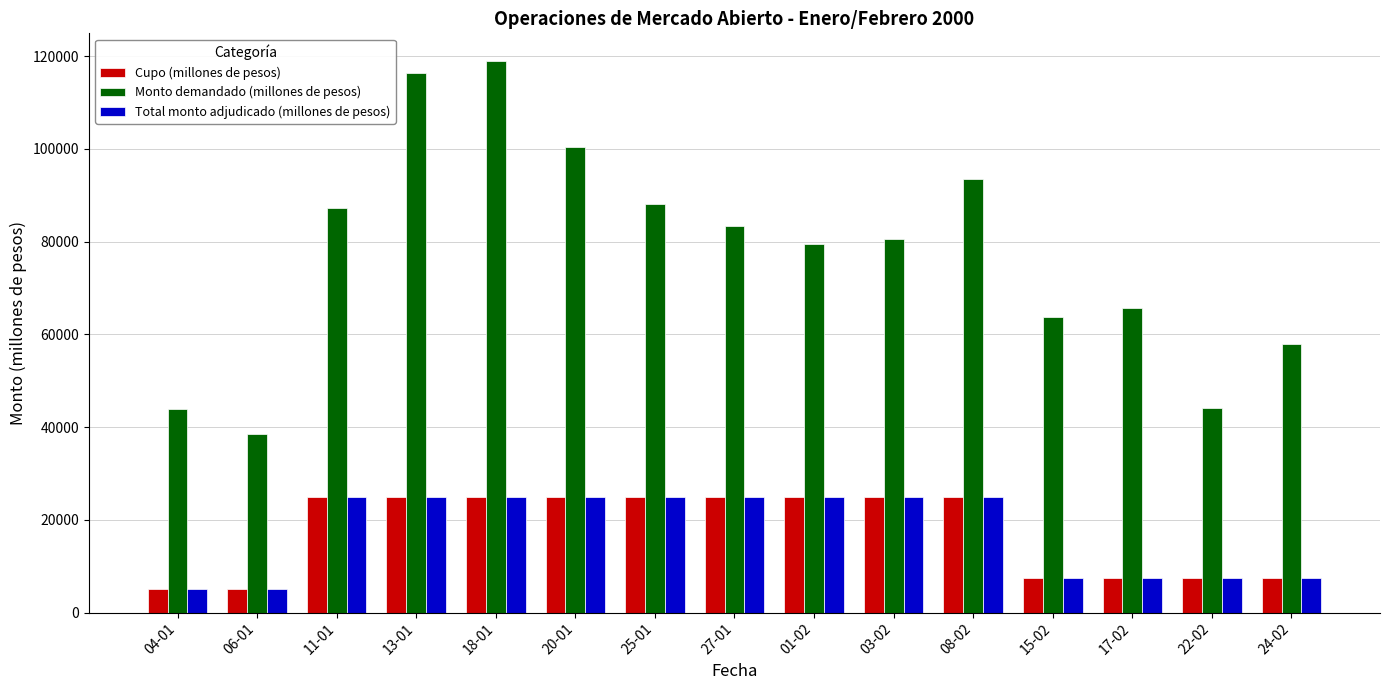

What are all the series names shown in the legend?

Cupo (millones de pesos), Monto demandado (millones de pesos), Total monto adjudicado (millones de pesos)